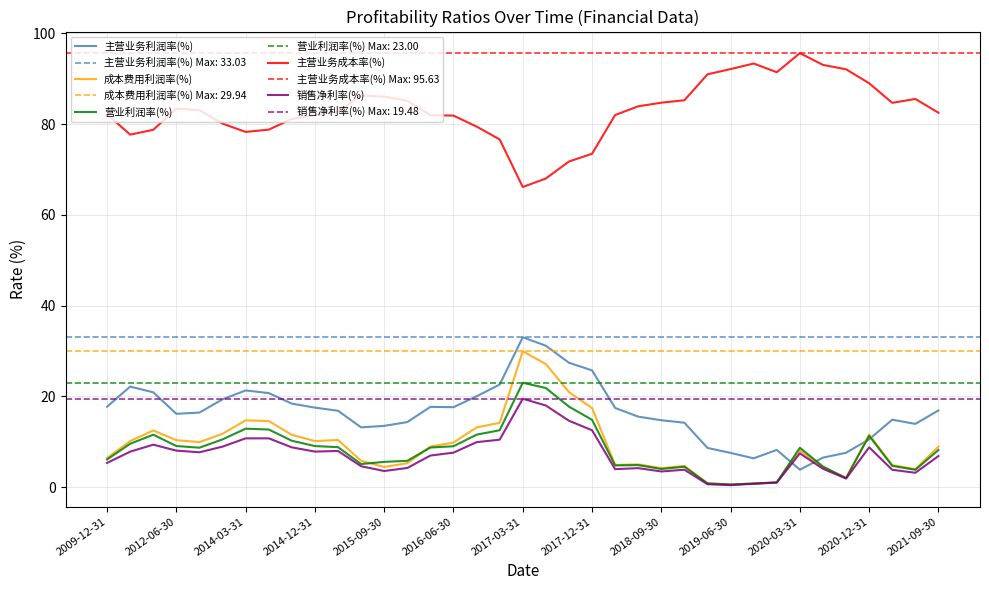

In 主营业务利润率(%), how many points are higher than both neighbors (excluding endpoints)?

6